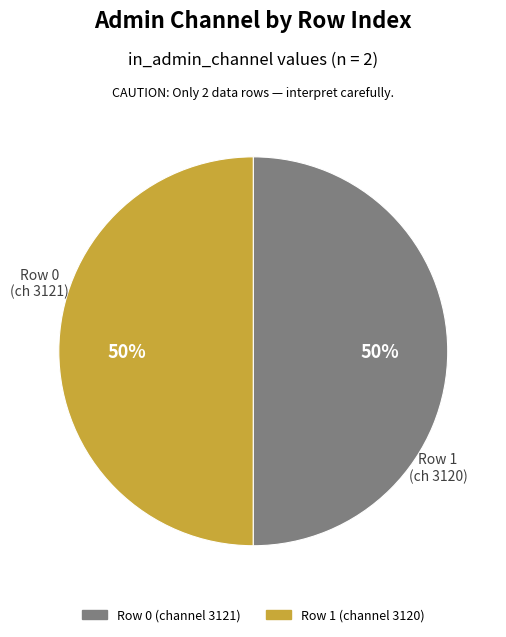

To the nearest percent, what is the average slice percentage?

50%